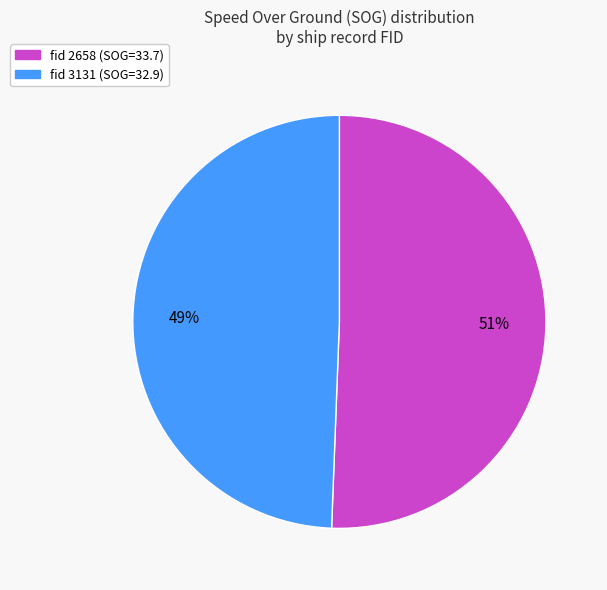

To the nearest percent, what is the average slice percentage?

50%